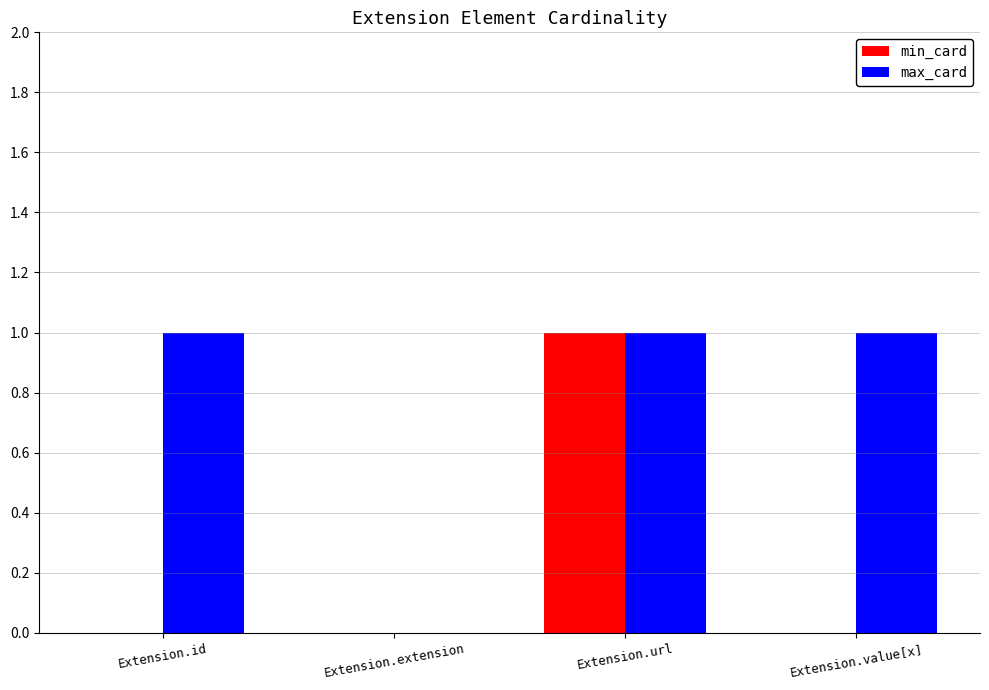

Which series has the largest total across all categories?

max_card